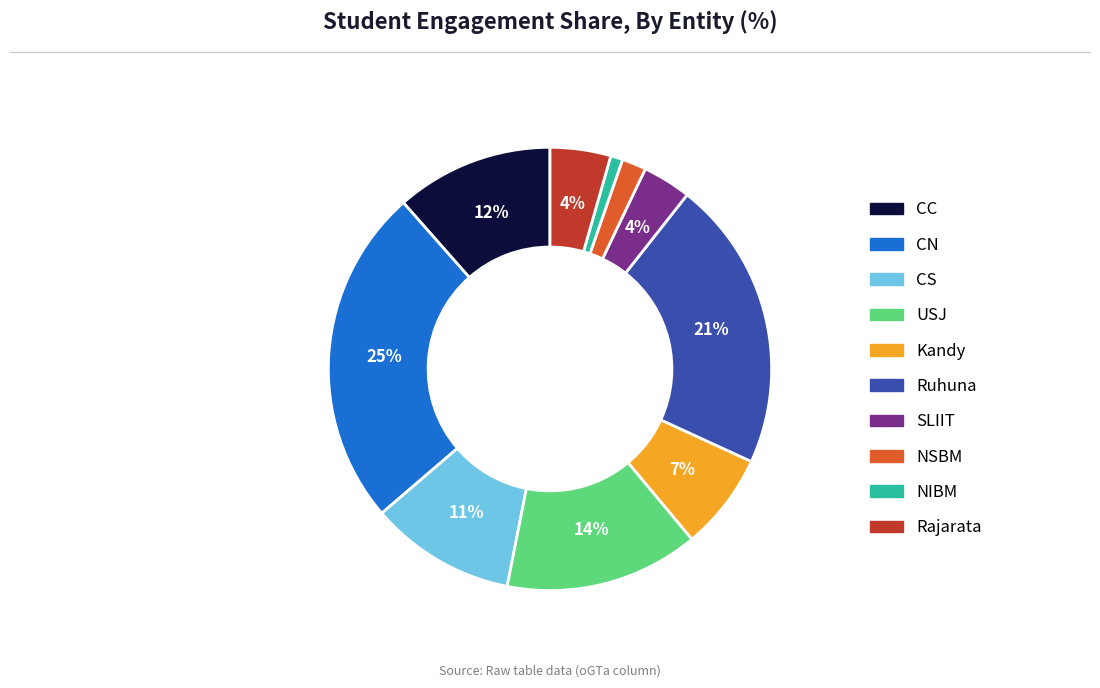

How many slices are in this pie chart?

10